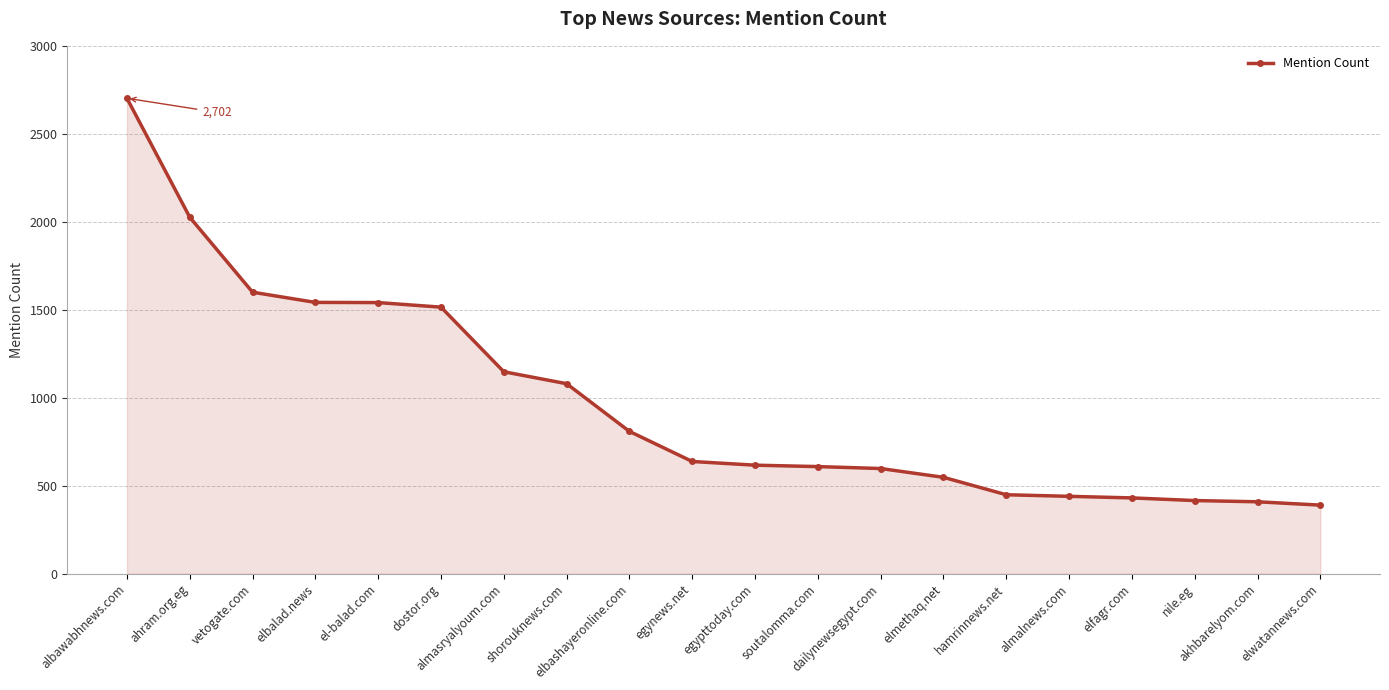

What is the maximum value shown in the chart?

2702